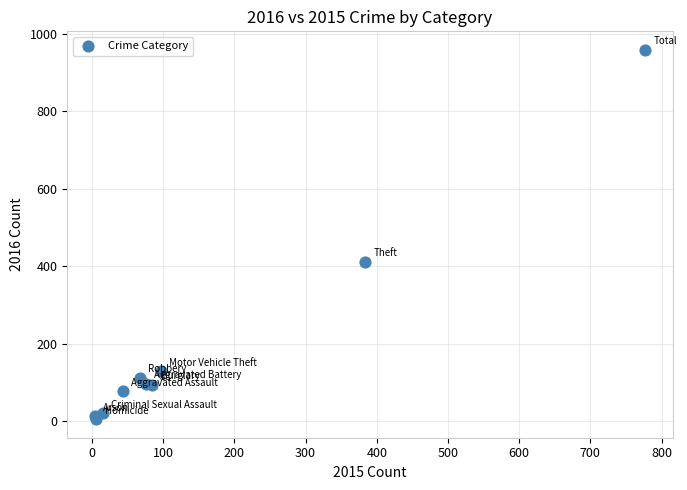

What Y value in the scatter plot is closest to 482?

412